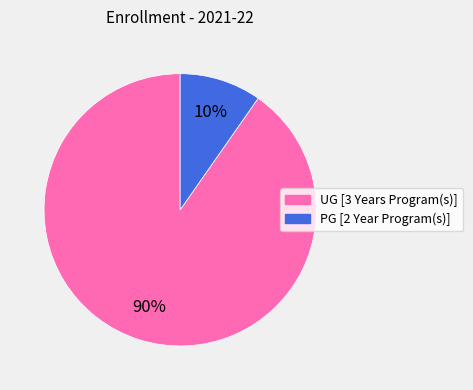

Between PG [2 Year Program(s)] and UG [3 Years Program(s)], which is larger?

UG [3 Years Program(s)]